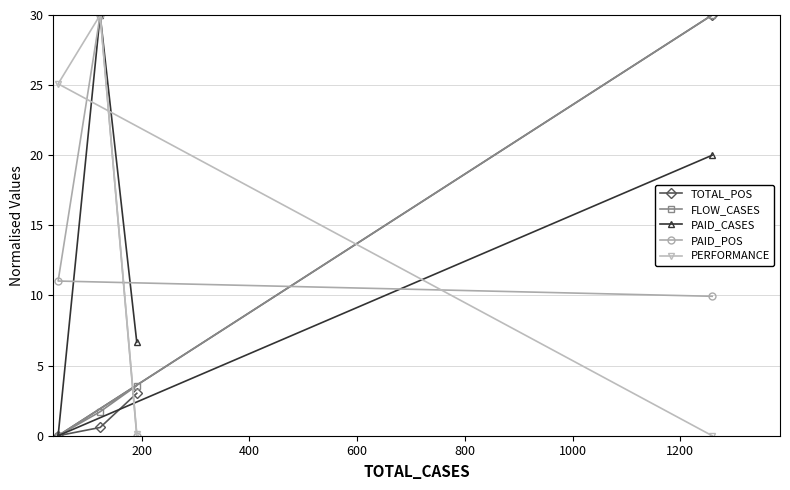

What is the greatest value displayed?

30.0